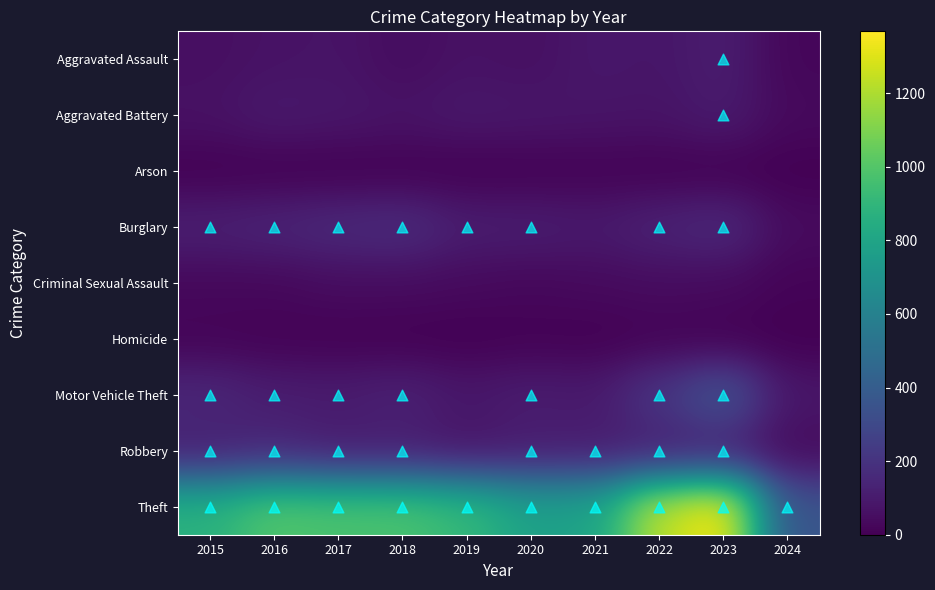

What is the difference between the highest and lowest values at 2017?

978